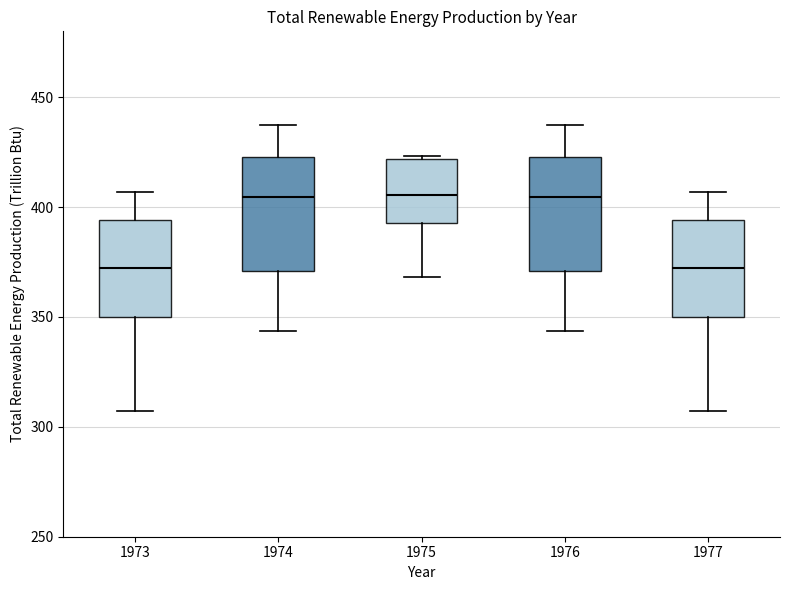

Where does the lower whisker of the box at x = 1975 end on the y-axis? The values are not printed on the chart, so give them approximately, as read against the axis.

370